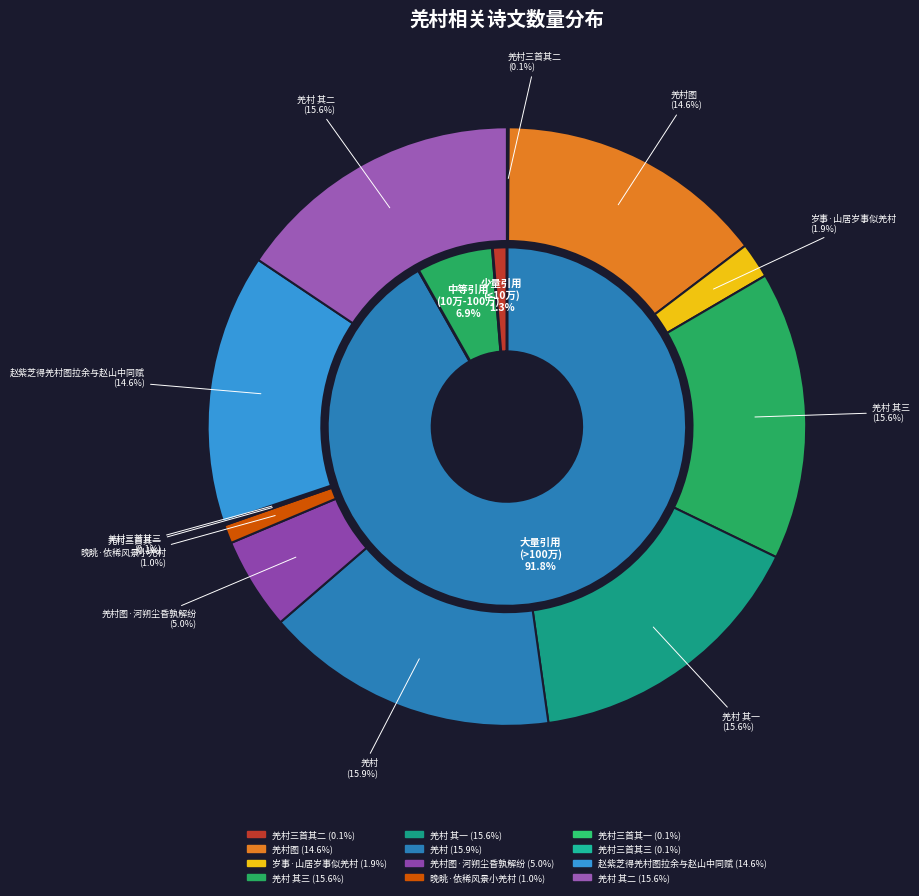

Rank the categories by value from lowest to highest.

羌村三首其一, 羌村三首其二, 羌村三首其三, 晚眺·依稀风景小羌村, 岁事·山居岁事似羌村, 羌村图·河朔尘昏孰解纷, 赵紫芝得羌村图拉余与赵山中同赋, 羌村图, 羌村 其一, 羌村 其二, 羌村 其三, 羌村